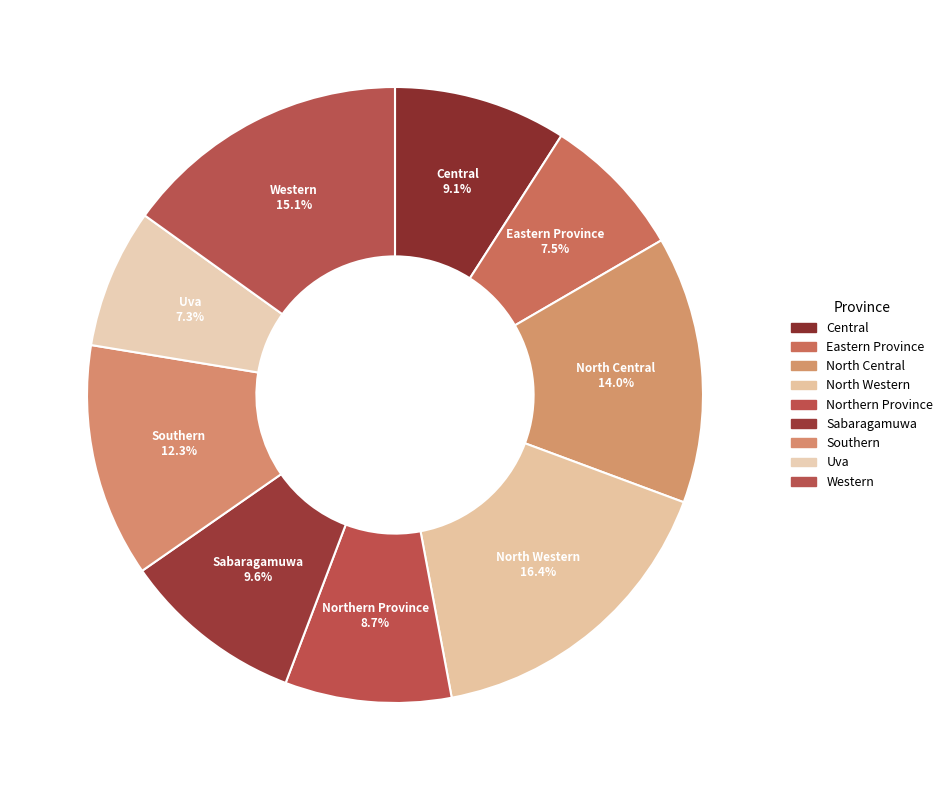

Rank the categories by value from highest to lowest.

North Western, Western, North Central, Southern, Sabaragamuwa, Central, Northern Province, Eastern Province, Uva